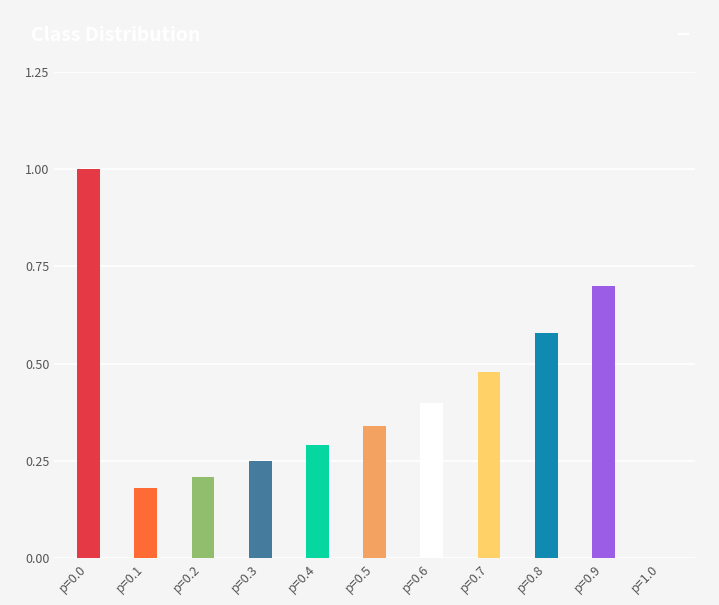

At how many categories does at least one series exceed 0?

10